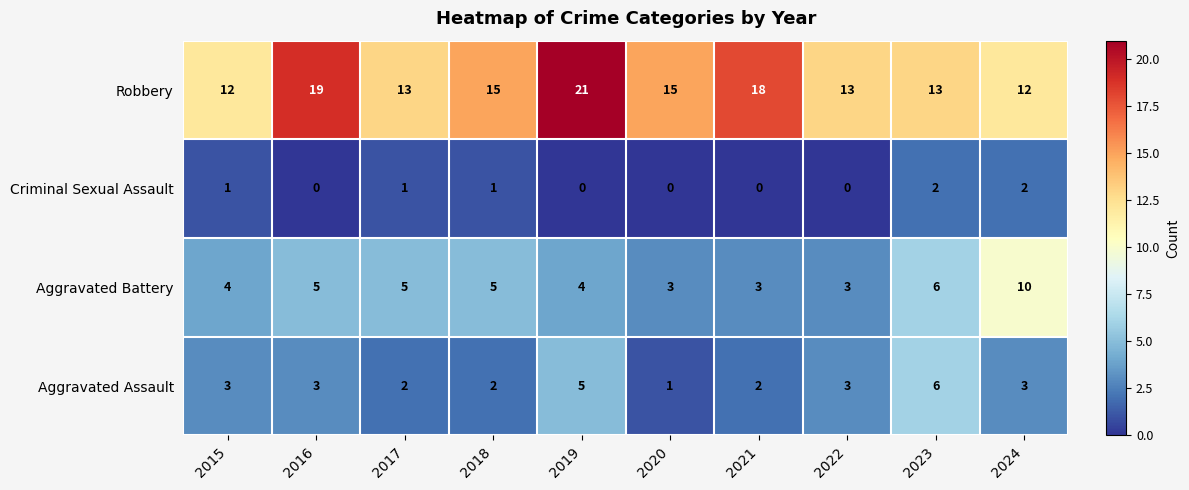

Is the value of Aggravated Assault at 2019 greater than the value of Robbery at 2024?

No